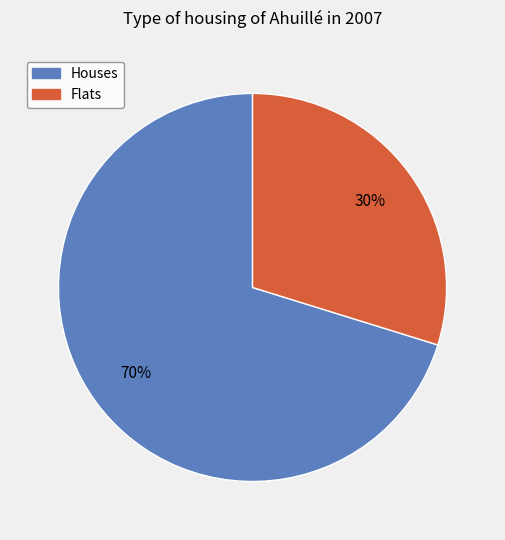

Count the number of slices in the pie.

2